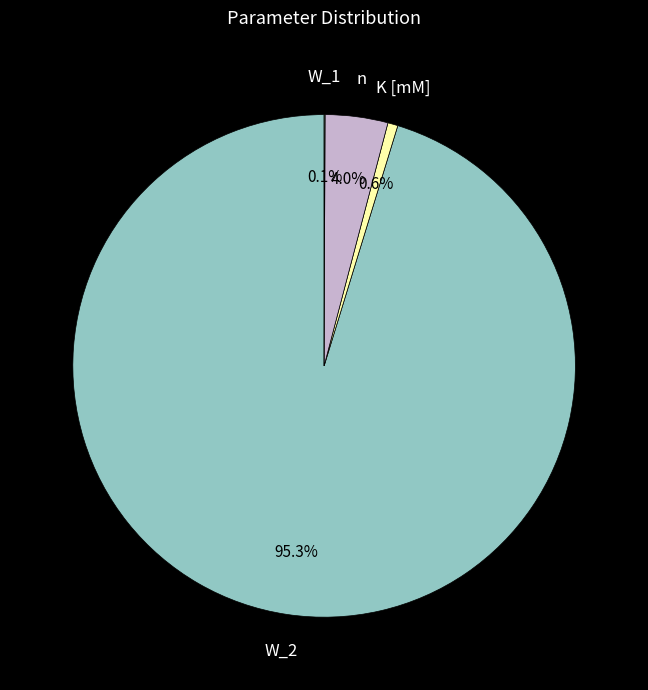

Rank the categories by value from lowest to highest.

W_1, K [mM], n, W_2